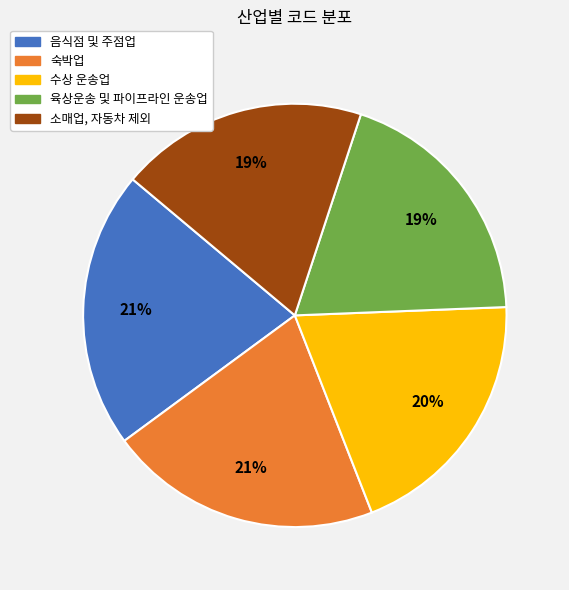

To the nearest percent, what is the difference between the largest and smallest slice percentages?

2%